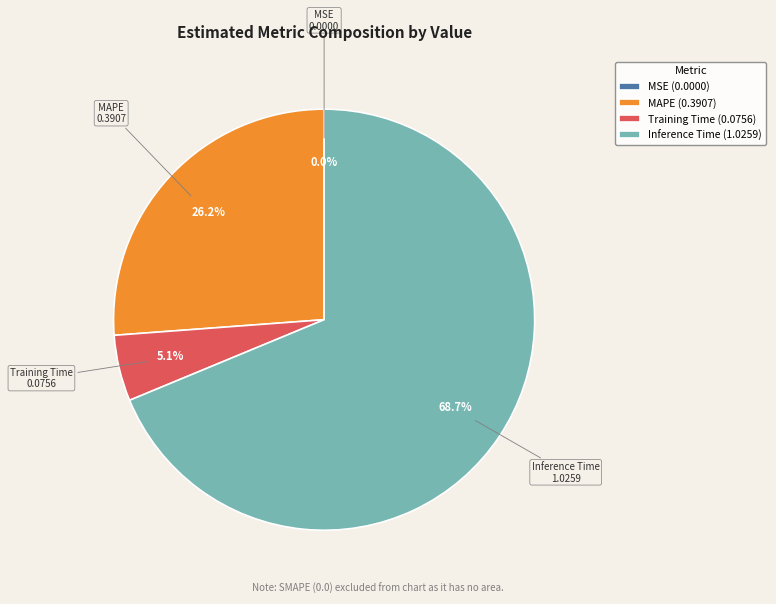

Is there a majority slice in this chart?

Yes